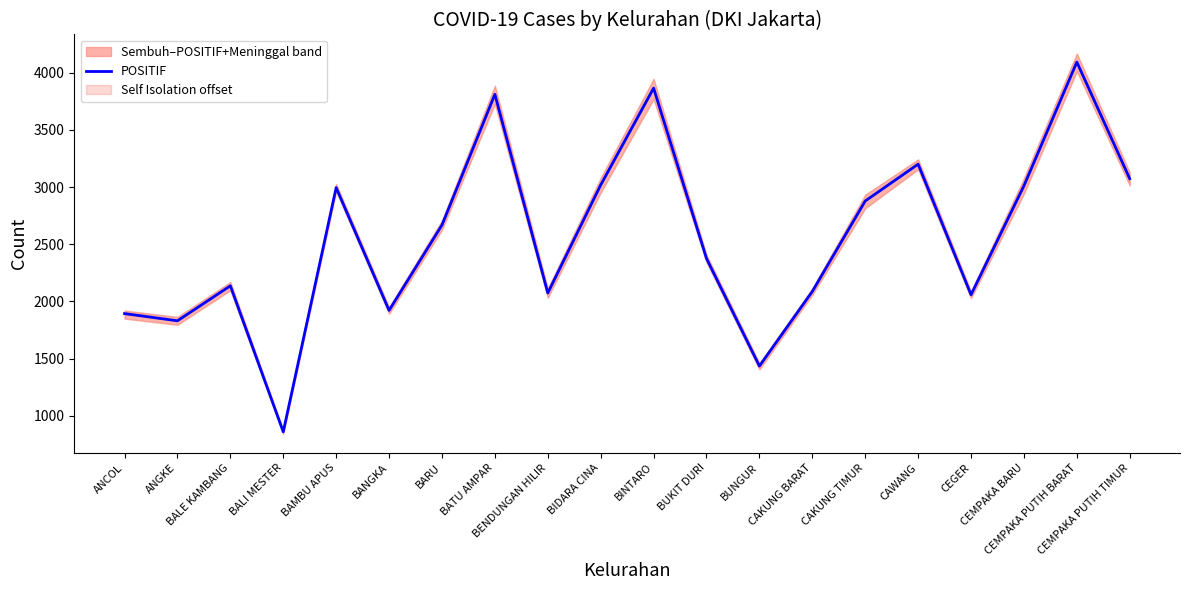

At which category does the data reach its first local valley?

ANGKE